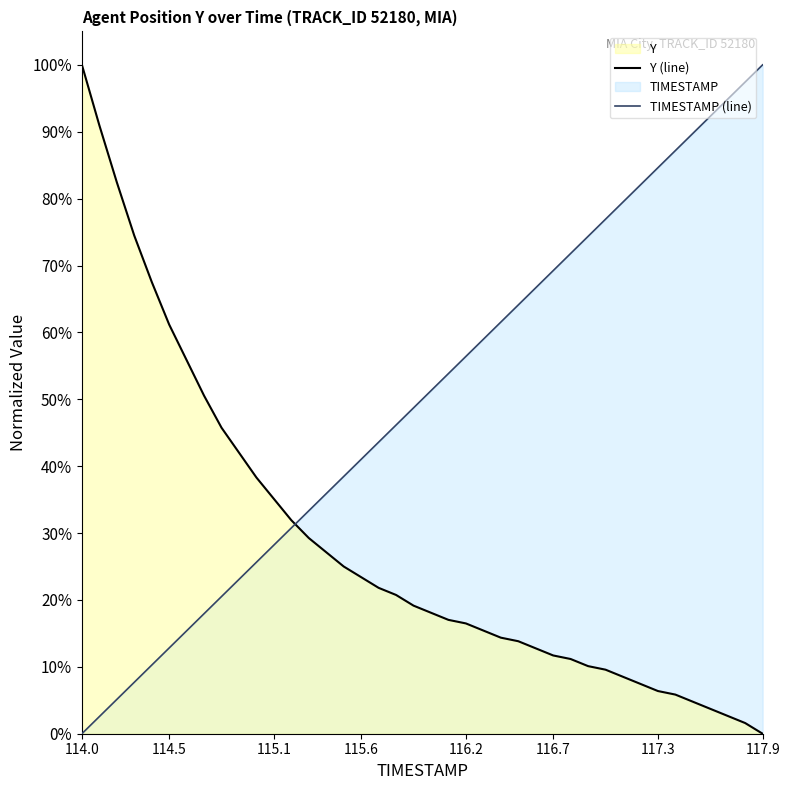

What is the maximum value shown in the chart?

100.0